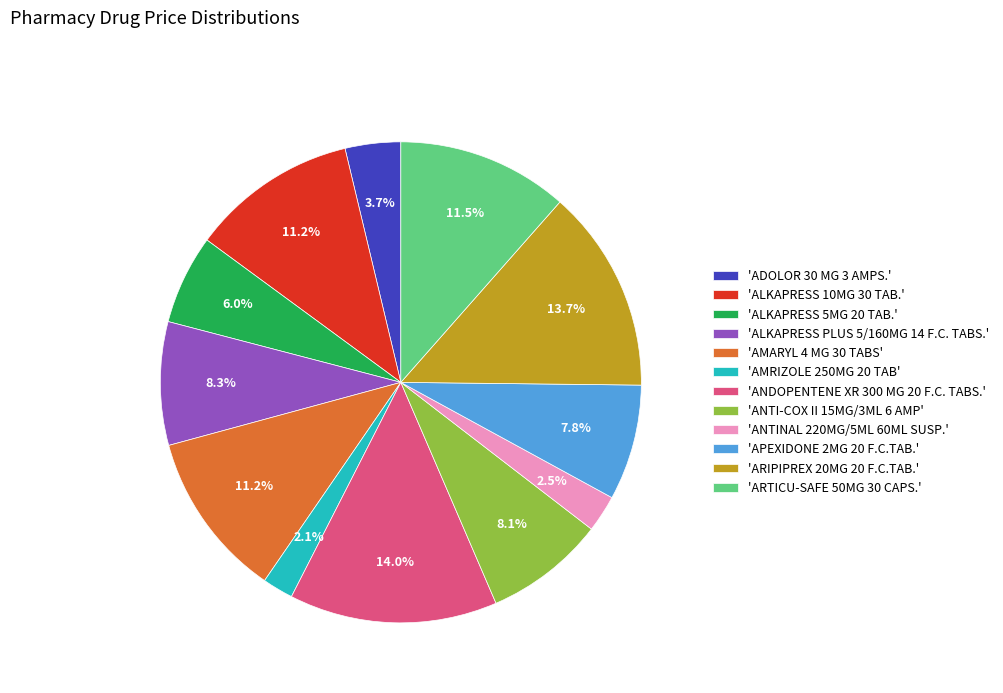

Is there a majority slice in this chart?

No